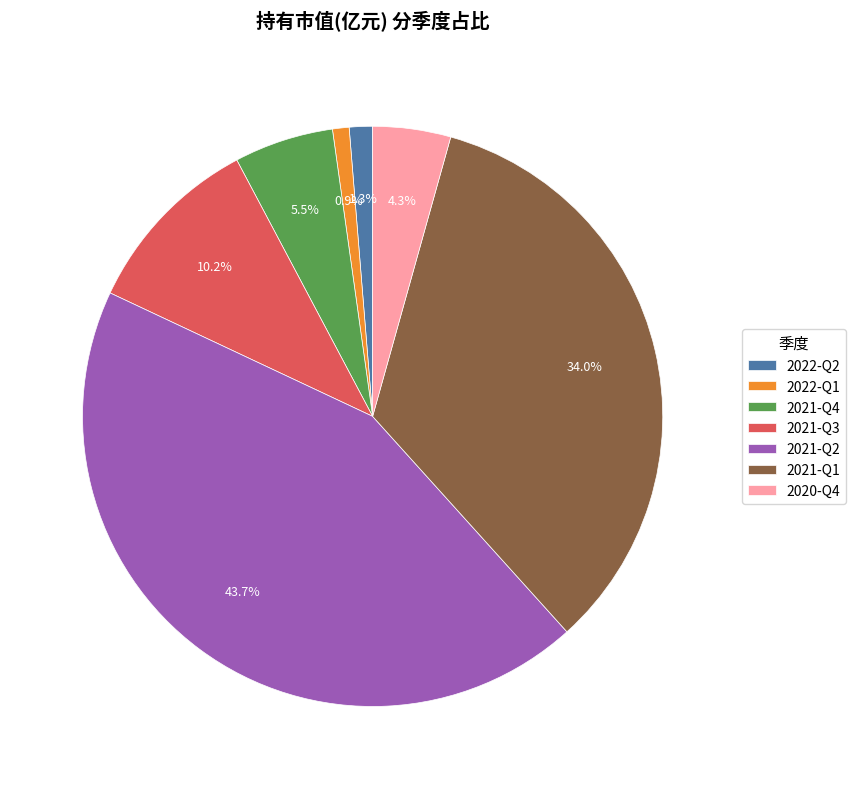

Which slice is the largest?

2021-Q2